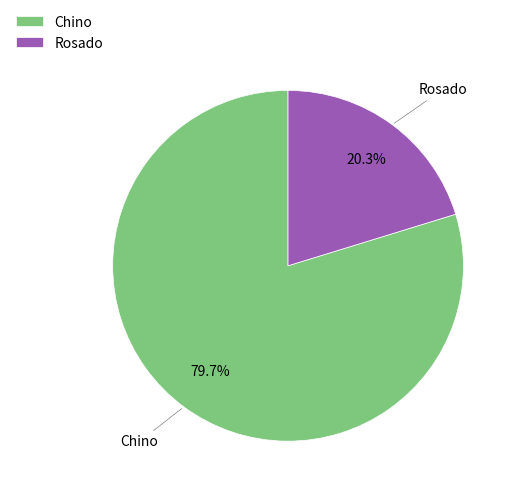

Does any single category account for the majority?

Yes